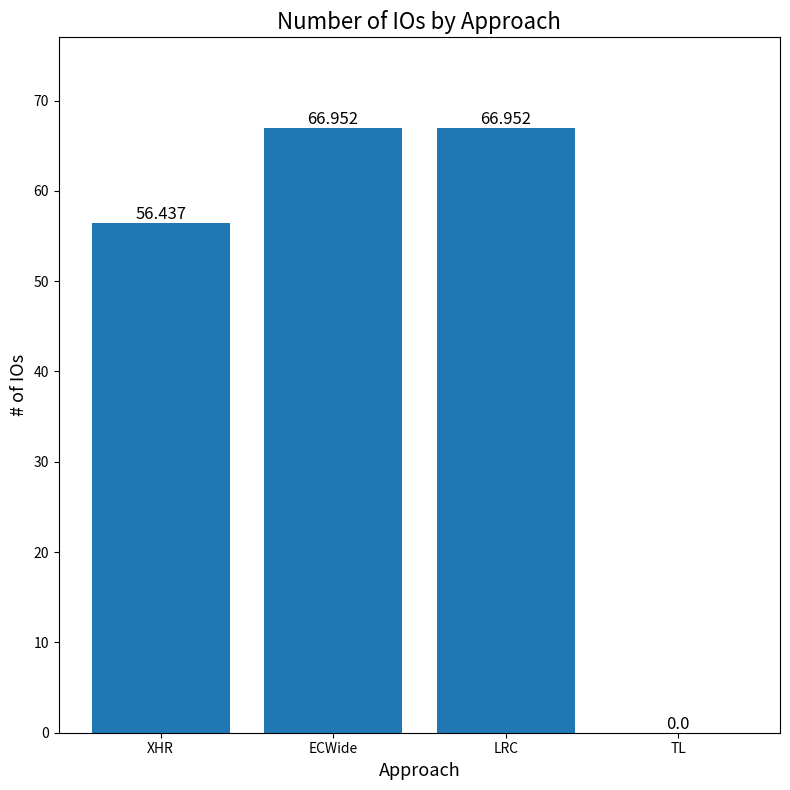

Where is the data nearest to the value 33?

XHR